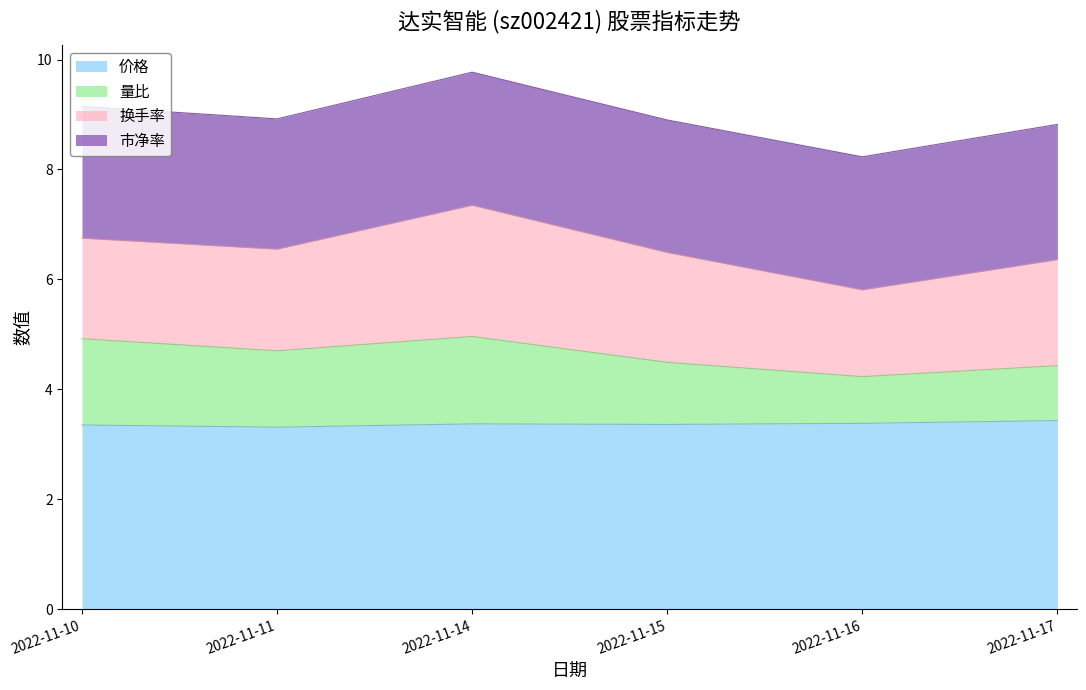

Does the chart have visible grid lines?

No